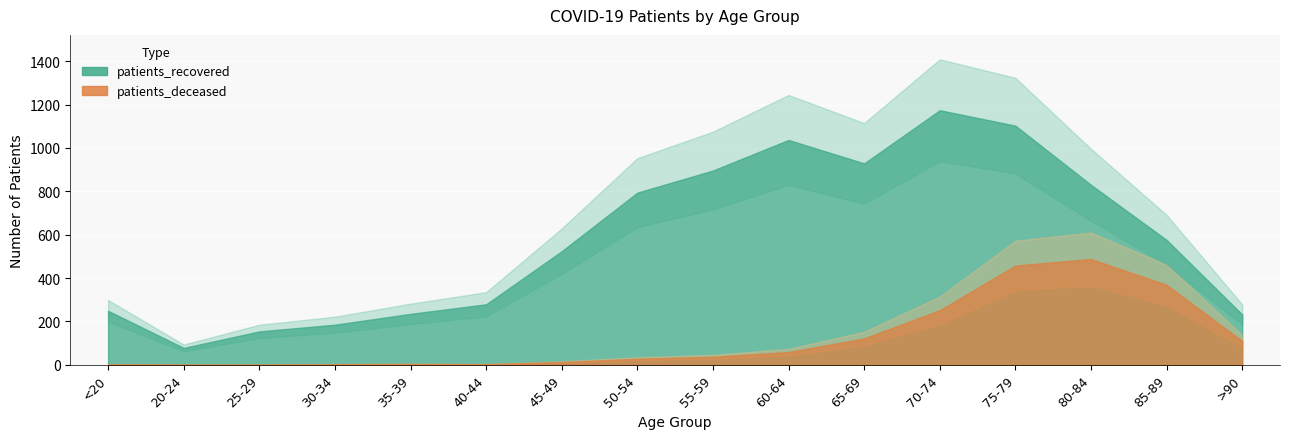

At which category is the sum across all series the highest?

75-79